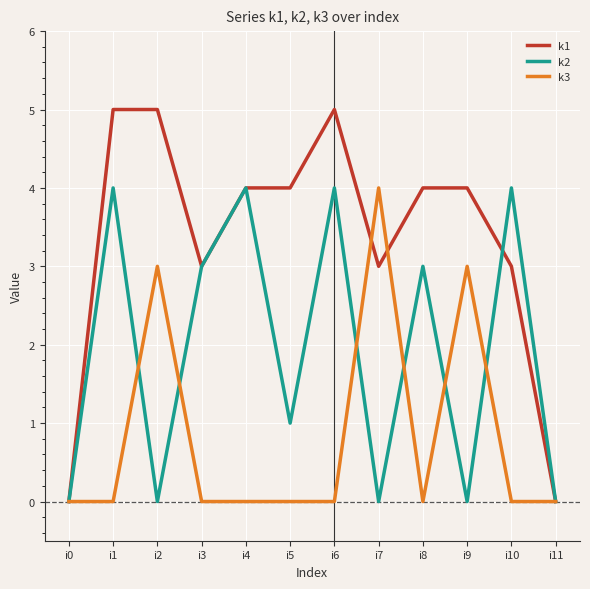

Is the value of k3 at i5 greater than the value of k1 at i4?

No